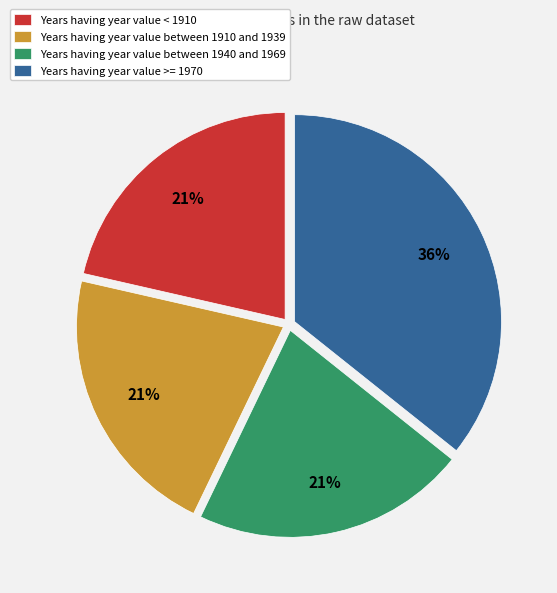

The Years having year value >= 1970 slice represents 36% of the pie. True or false?

True